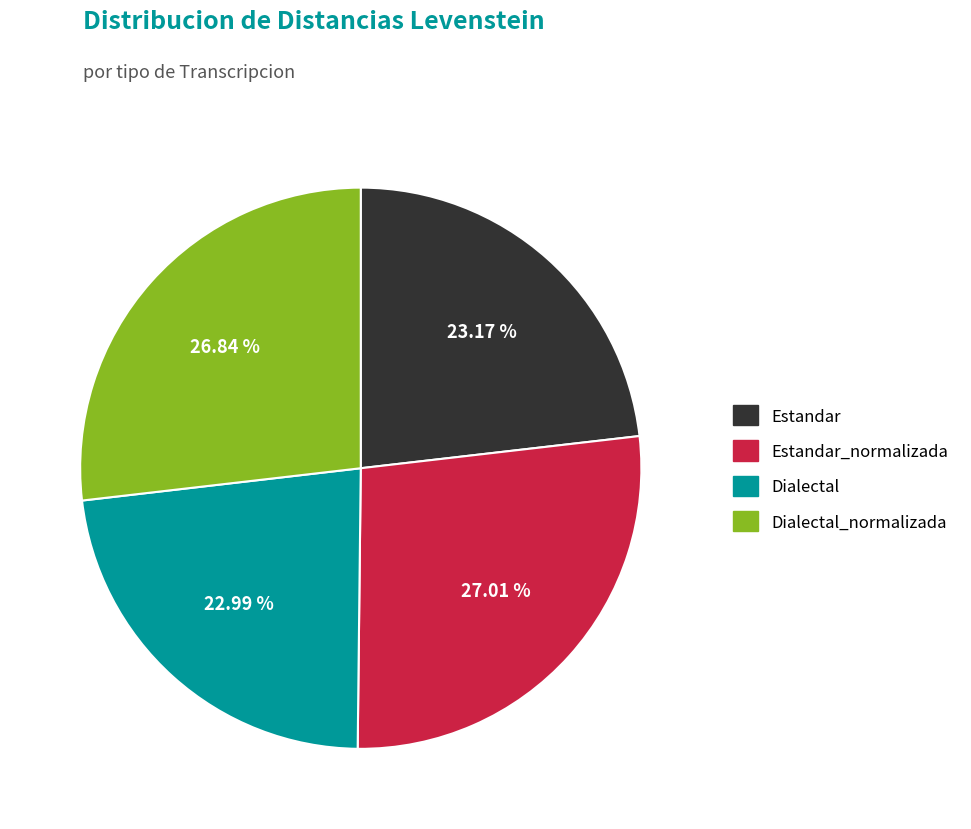

Is there a majority slice in this chart?

No